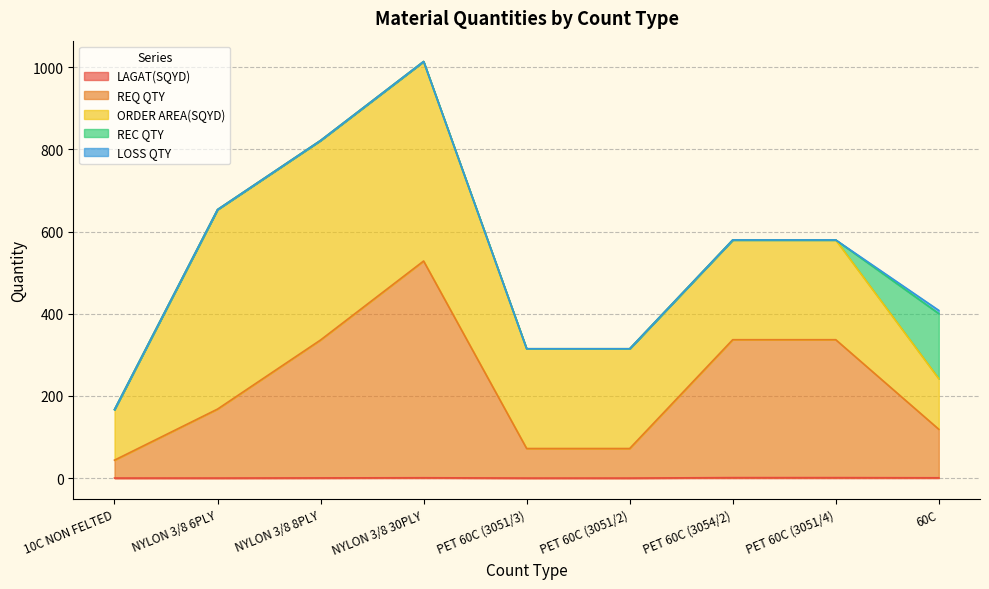

At which category does LAGAT(SQYD) reach its first local peak?

NYLON 3/8 30PLY